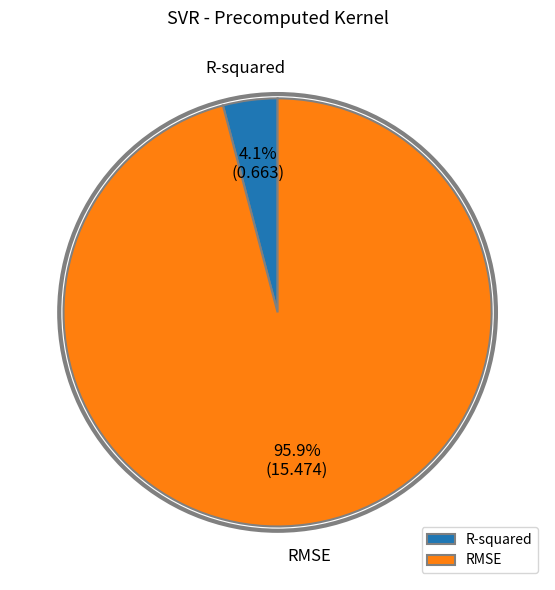

What is the majority slice?

RMSE